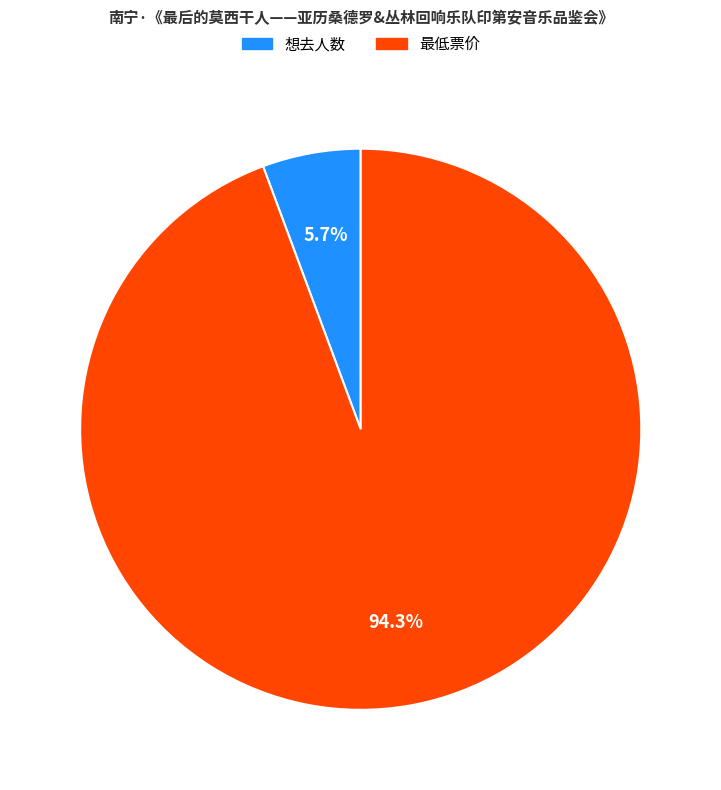

To the nearest percent, what is the combined percentage of 想去人数 and 最低票价?

100%